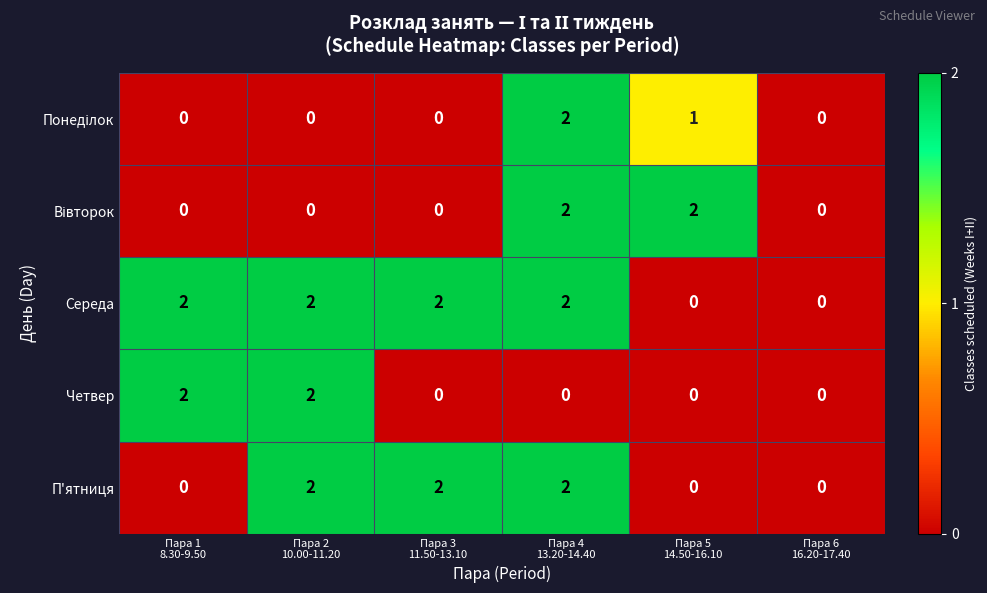

Count the П'ятниця values in the range 0 to 2.

6